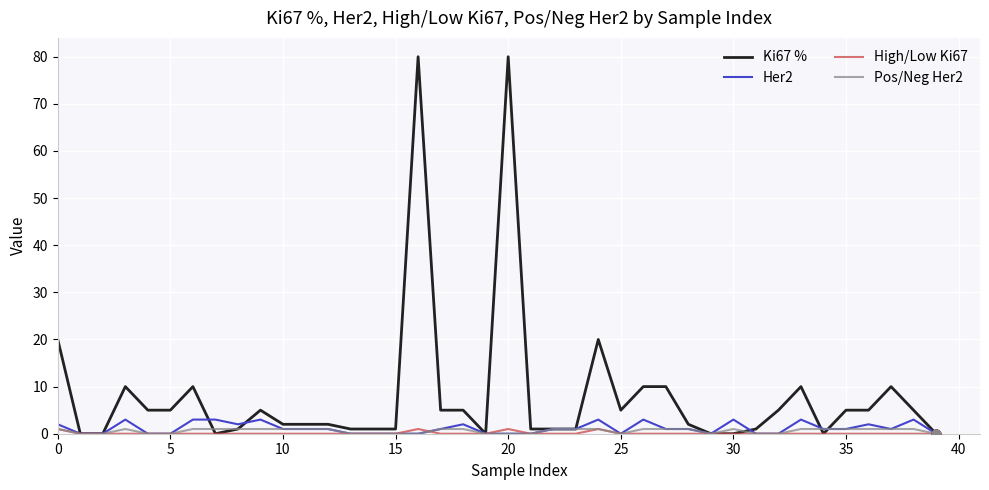

What are all the series names shown in the legend?

Ki67 %, Her2, High/Low Ki67, Pos/Neg Her2